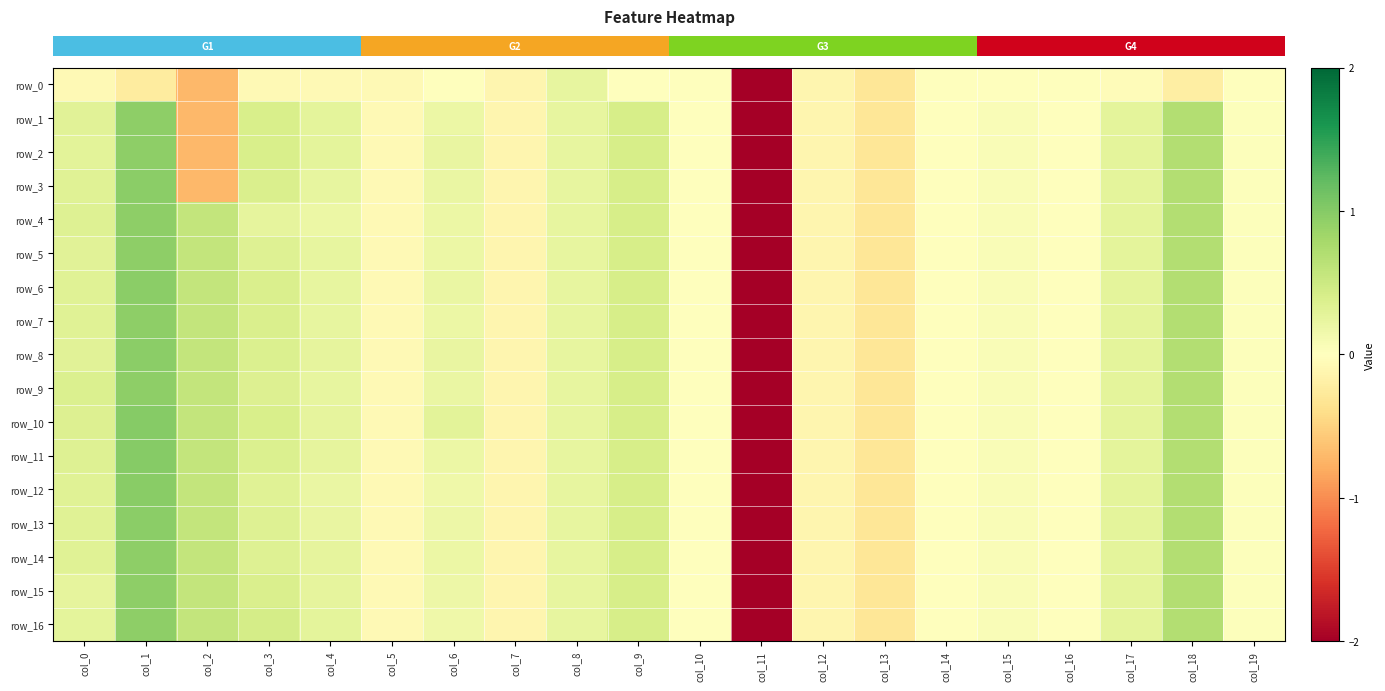

What is the difference between the row_4 values at col_17 and col_19?

0.3